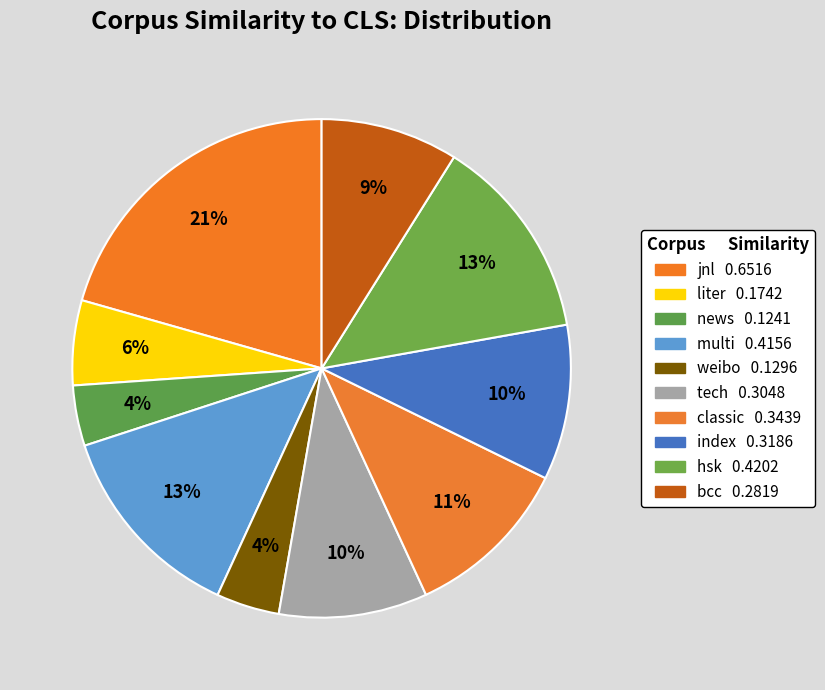

What percentage do multi and hsk together represent?

26.4%